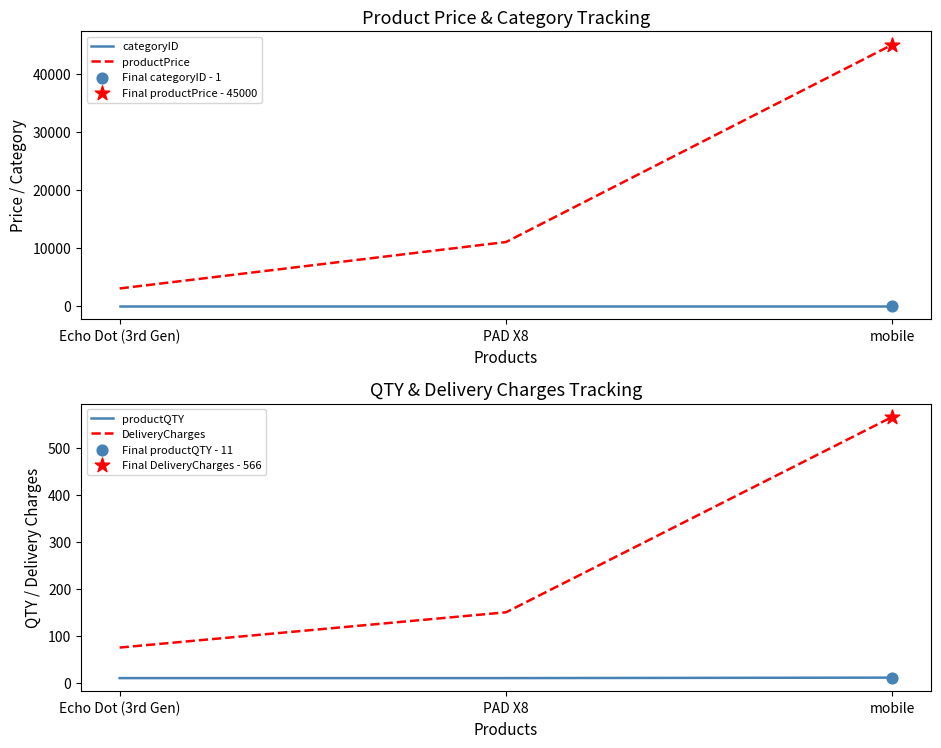

Is the value of DeliveryCharges at Echo Dot (3rd Gen) greater than the value of productQTY at mobile?

Yes